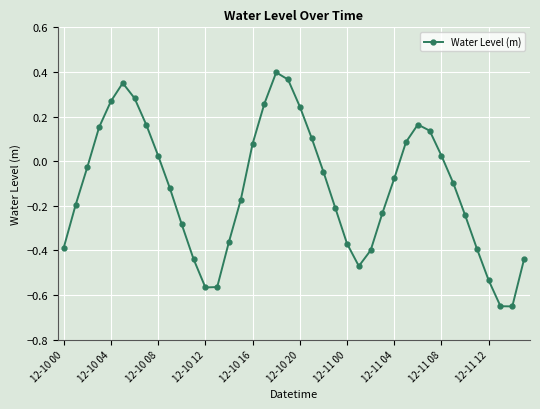

What is the sum of all values?

-4.8